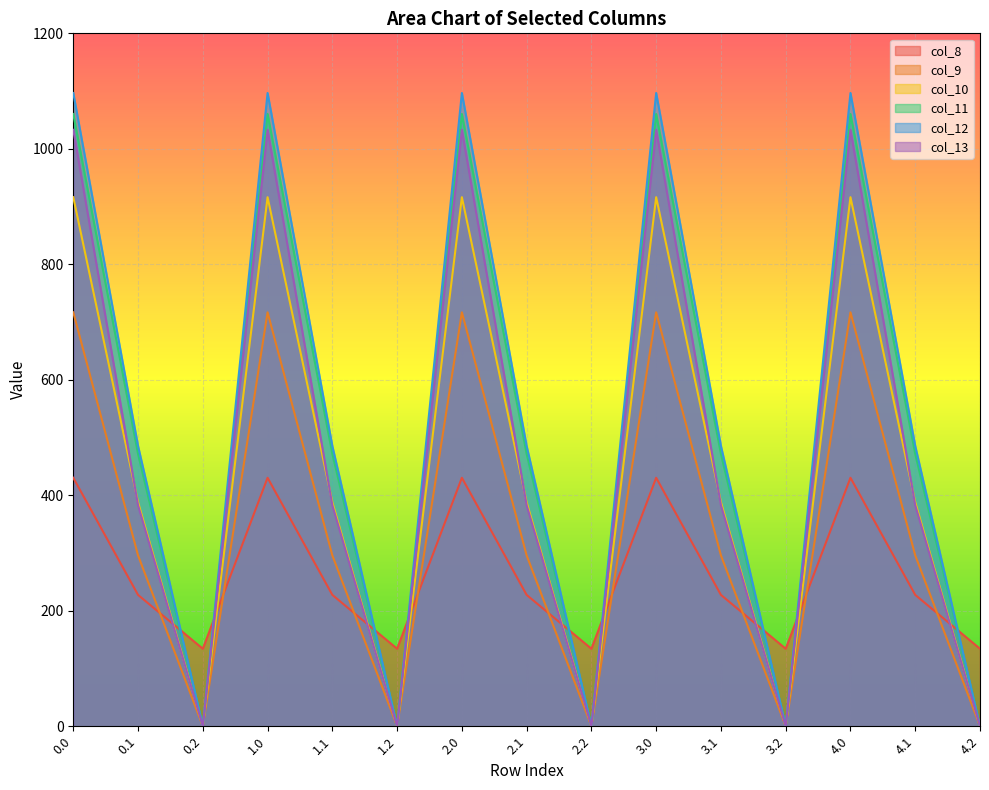

What is the difference between the col_10 values at 3.1 and 0.0?

528.1